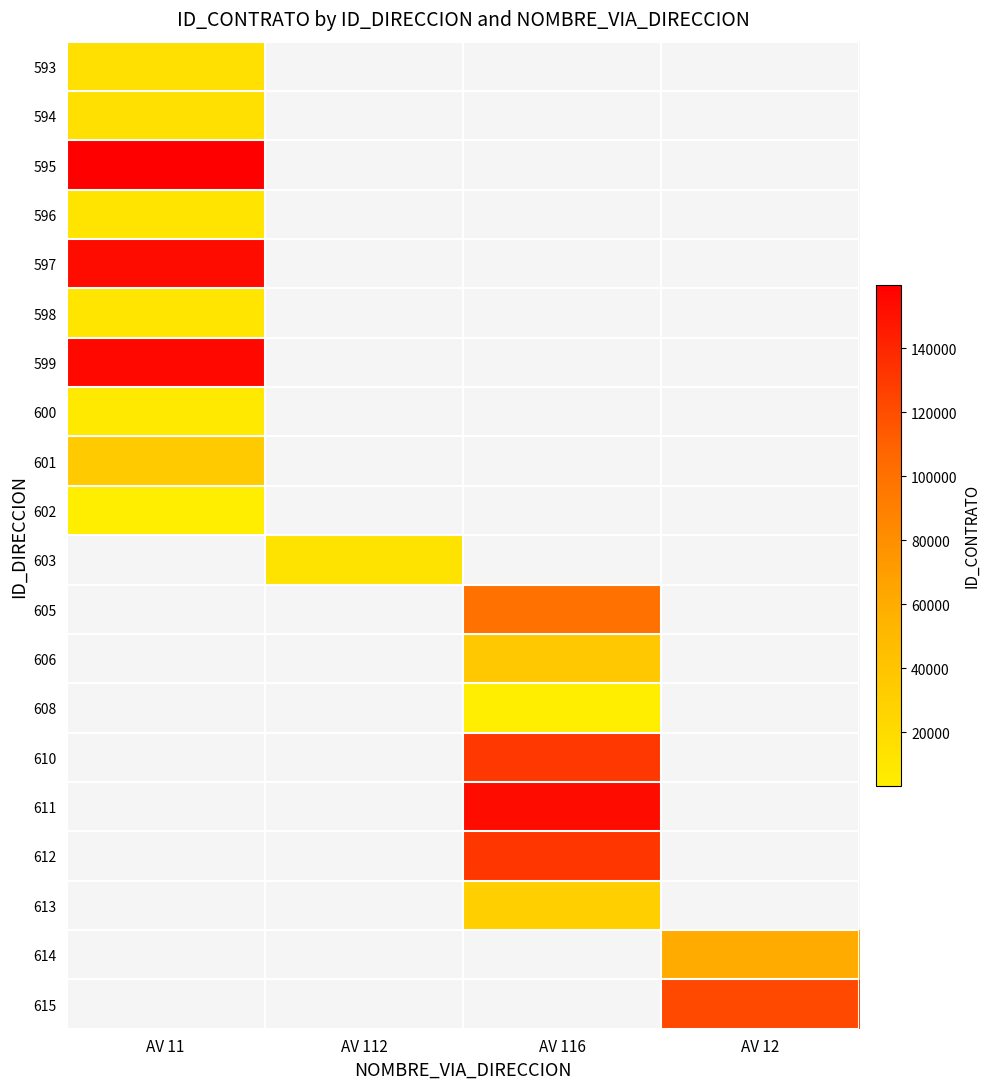

Which series has the largest range (max minus min)?

593